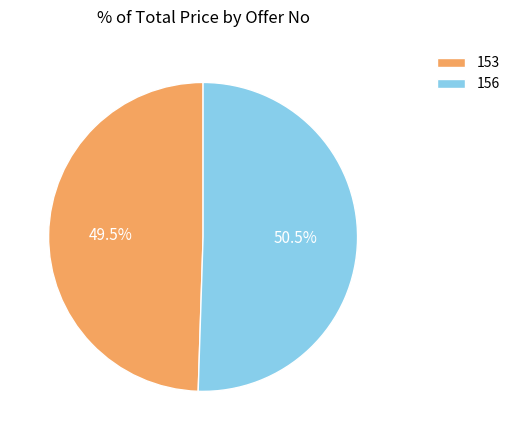

How many segments does this pie chart have?

2